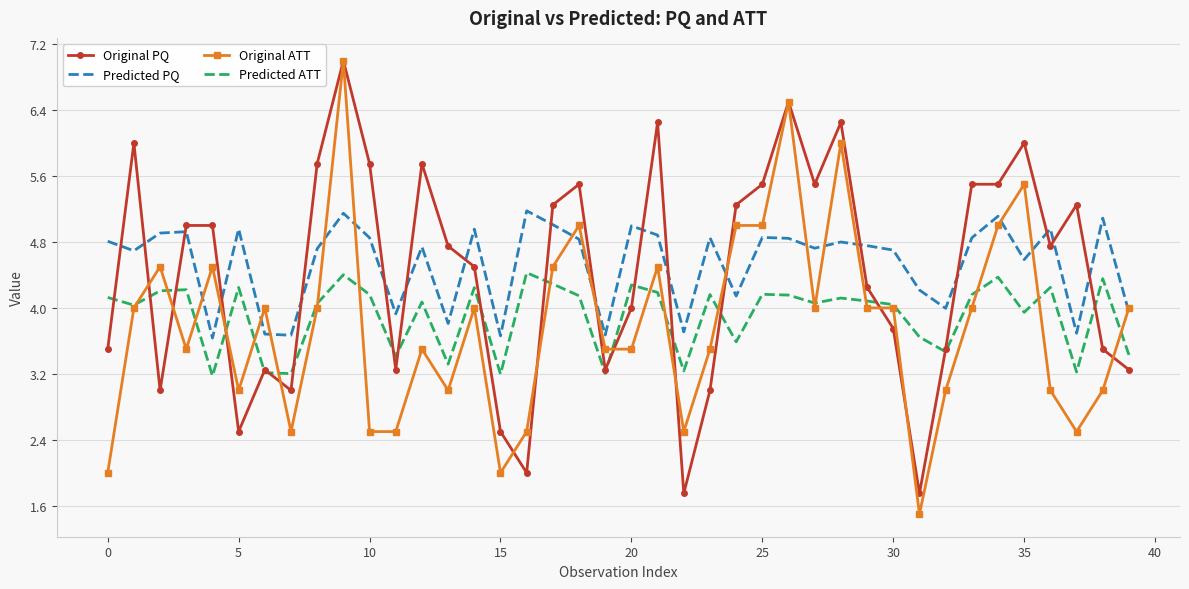

True or false: Original PQ and Predicted PQ cross at least once.

True